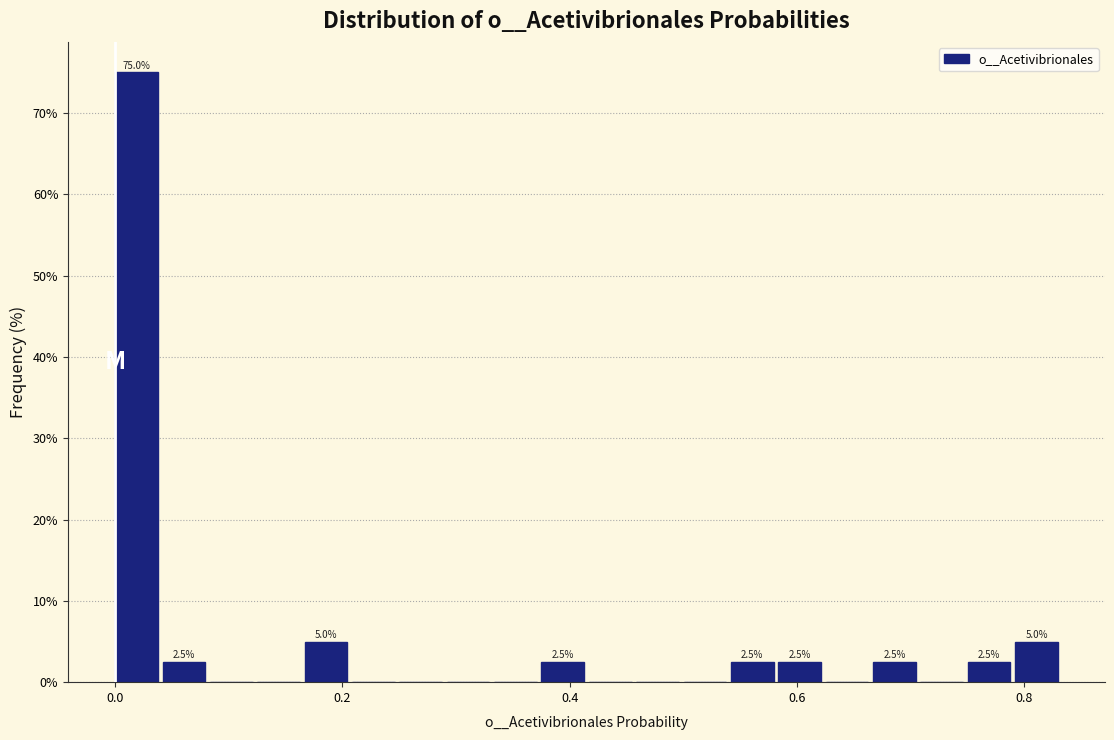

Read against the x-axis, roughly where is the centre of the tallest bar?

0.02